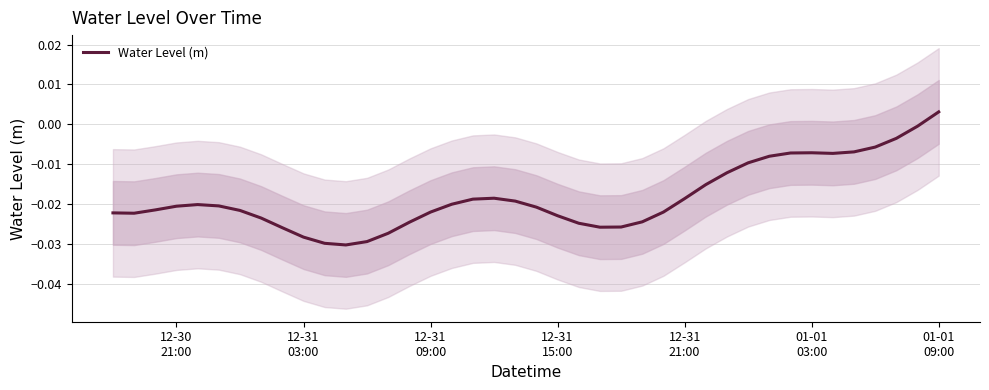

What is the sum of all values?

-0.7